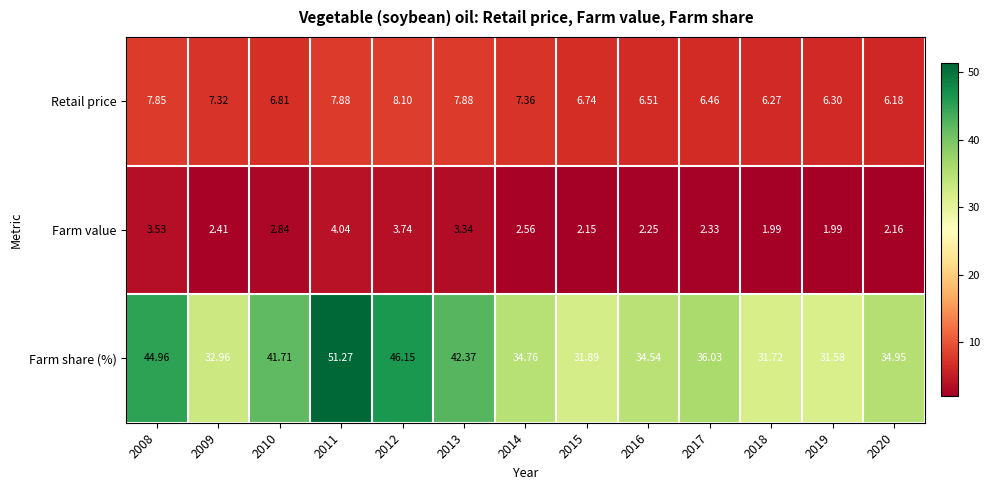

How many categories are shown in the chart?

13